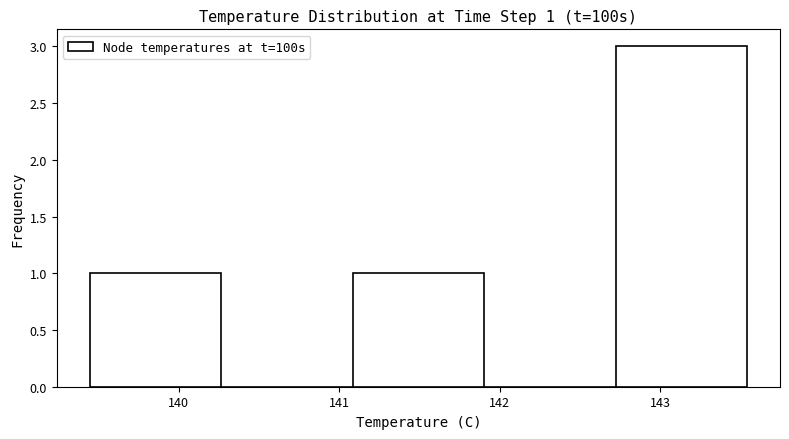

Which range on the x-axis has the tallest bar?

142.7 to 143.5